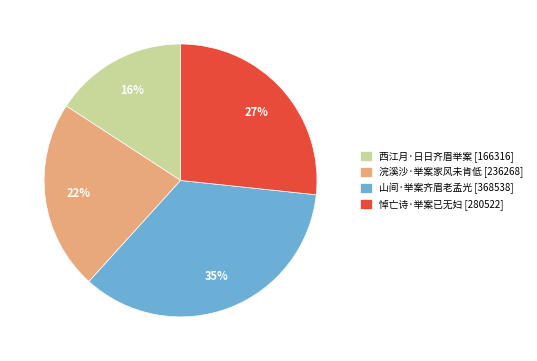

To the nearest percent, what is the difference between the 山间·举案齐眉老孟光 and 浣溪沙·举案家风未肯低 slice percentages?

13%